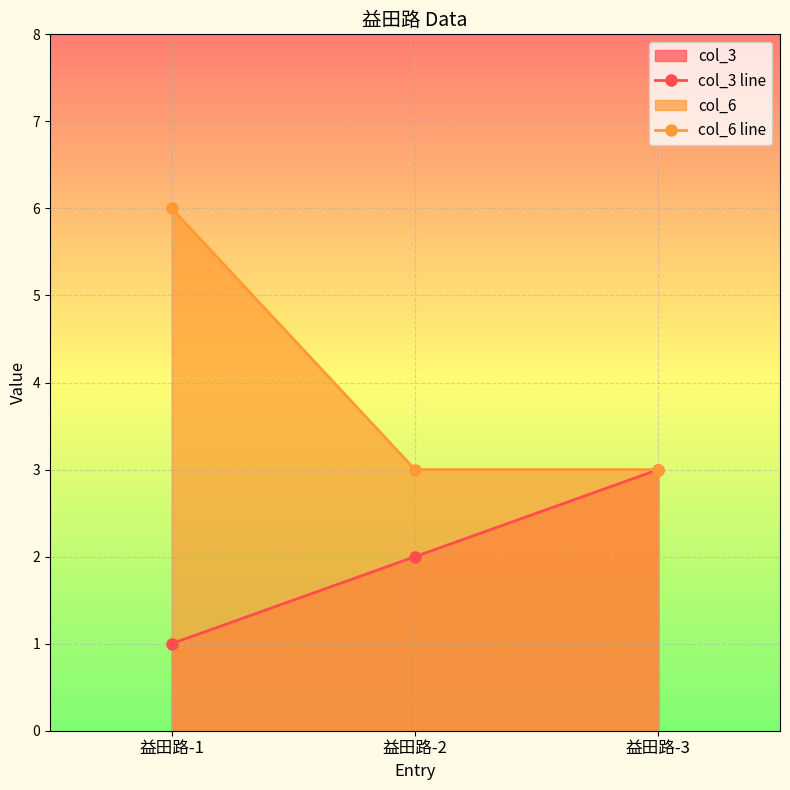

What is the average value of the col_6 line series?

4